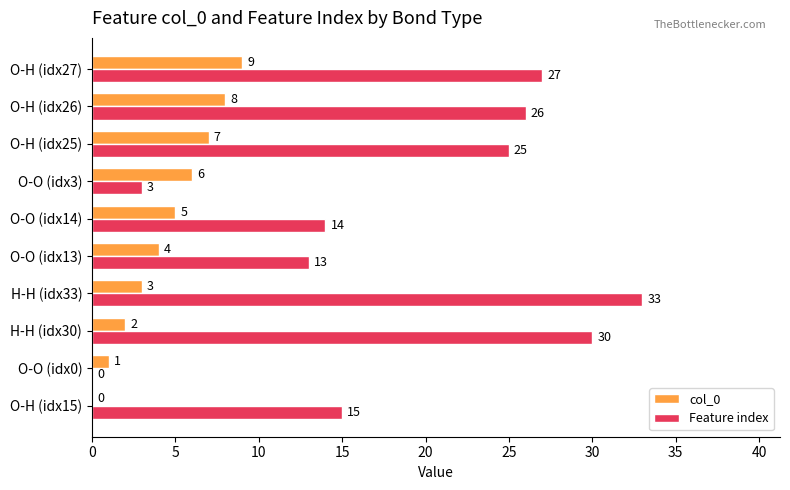

Which series changed the most between O-O (idx13) and O-H (idx27)?

Feature index